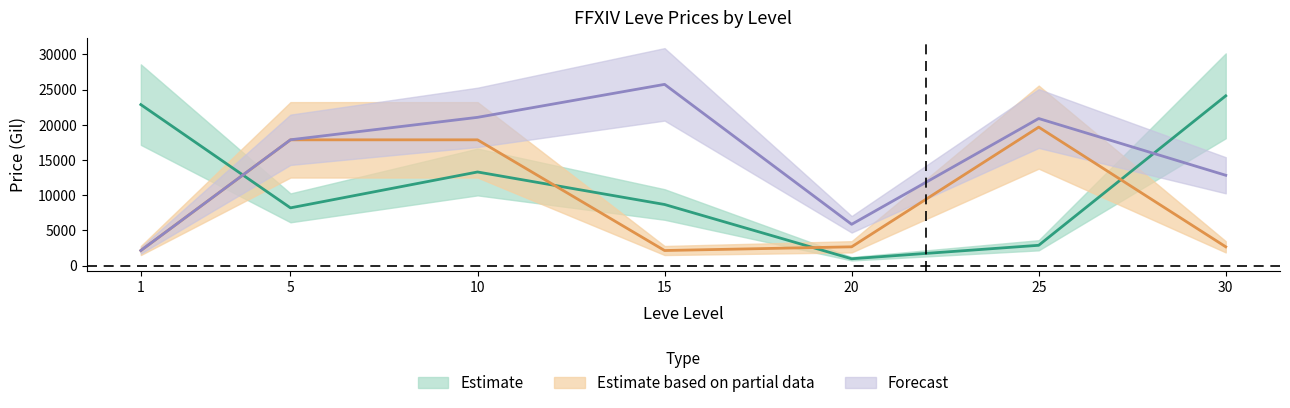

How many lines are shown in the chart?

3